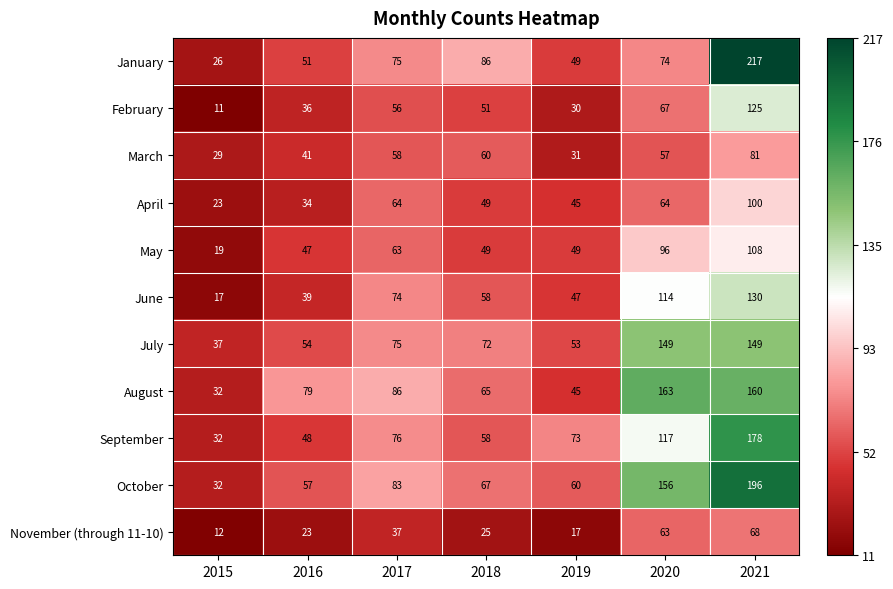

Which label corresponds to the smallest value in the chart?

2015